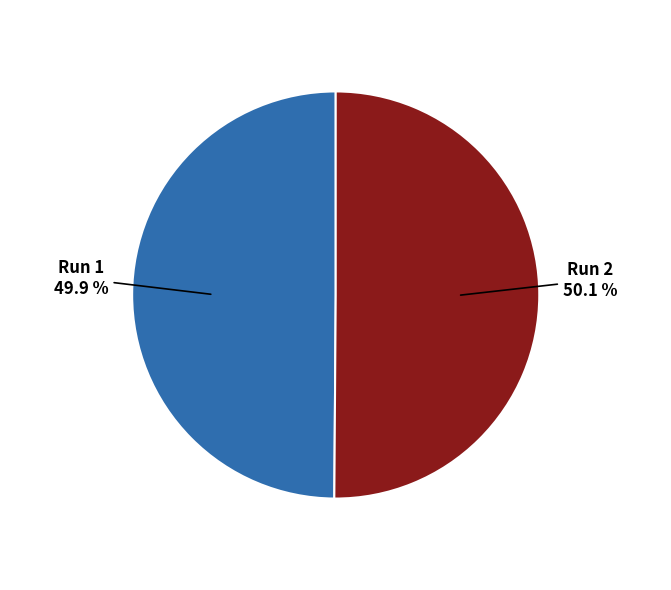

Is it true that Run 1 is 50% of the pie?

True